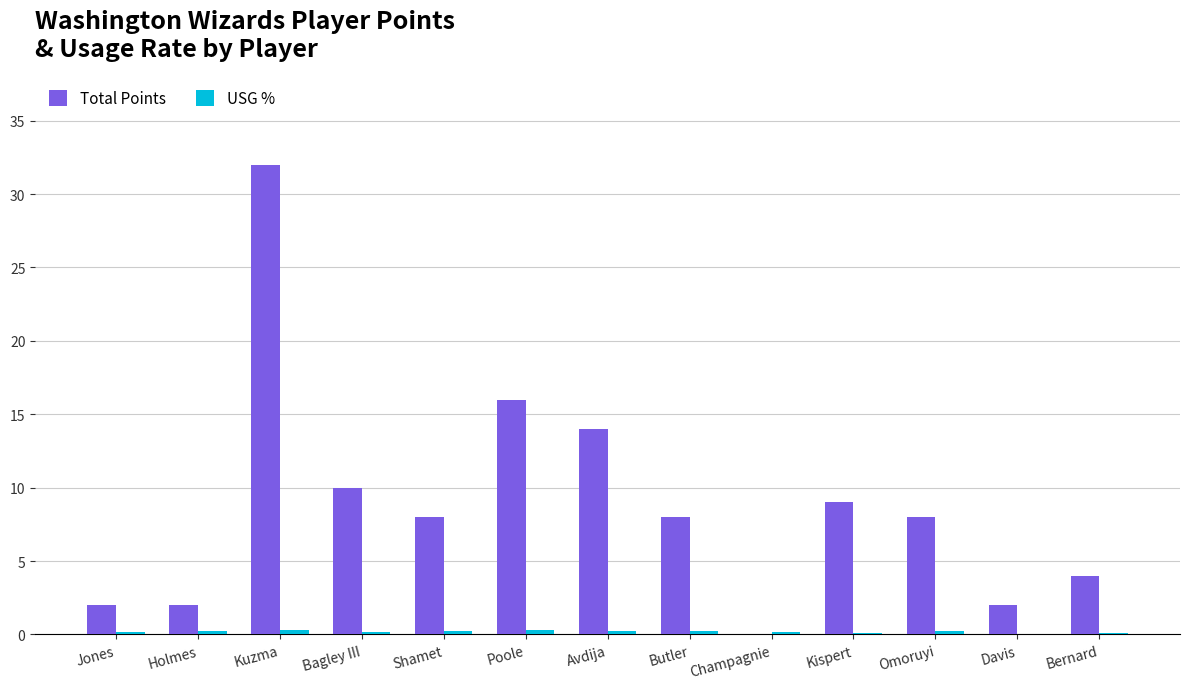

The value of Total Points at Bagley III is 10.0. True or false?

True